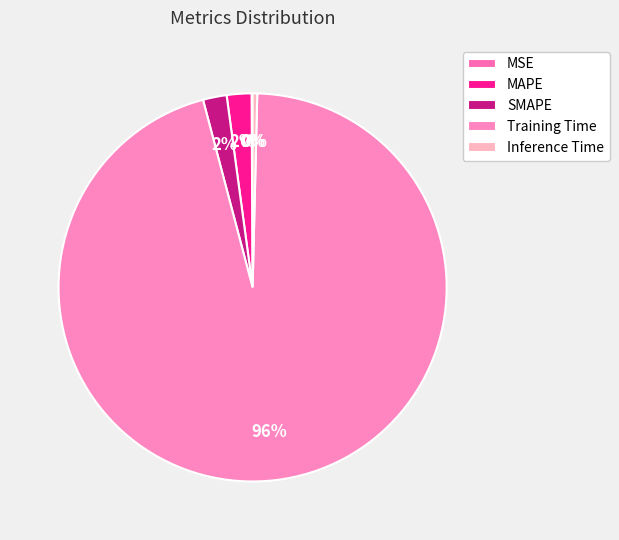

Combined, do MSE and SMAPE account for over 50%?

No